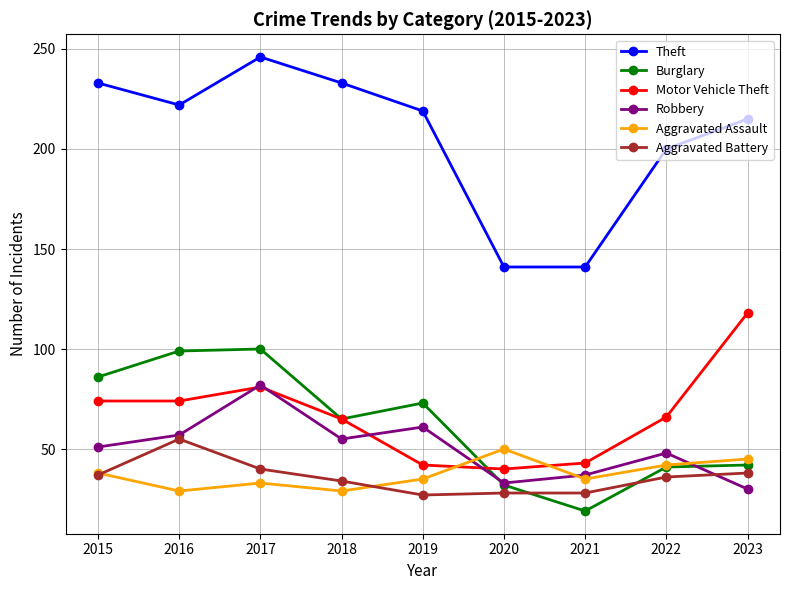

What is the value of the Theft point at the 6th from the left?

141